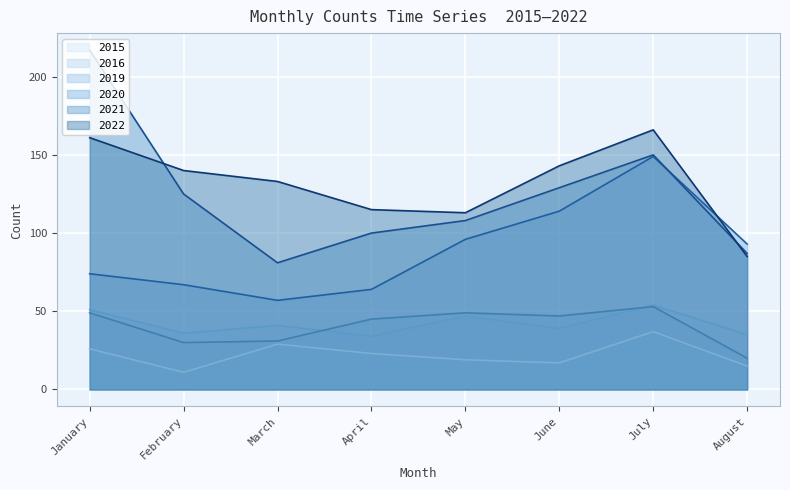

What is the difference between the highest and lowest values at August?

78